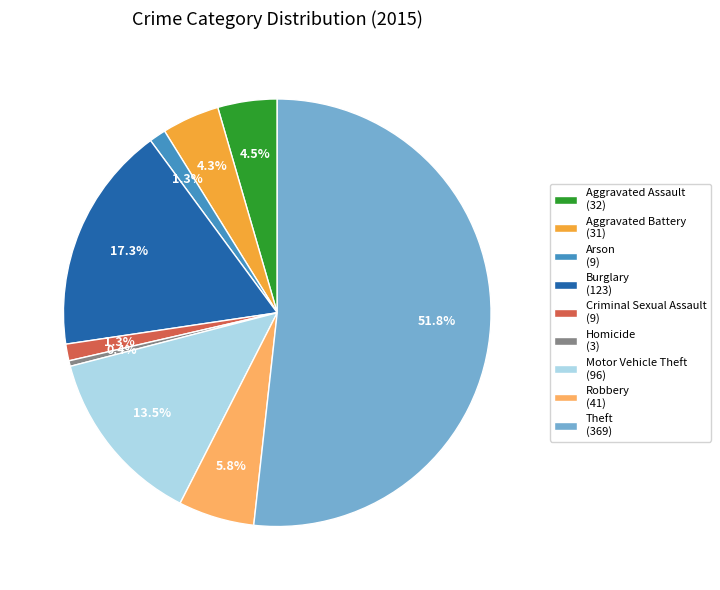

Which slice is the largest?

Theft